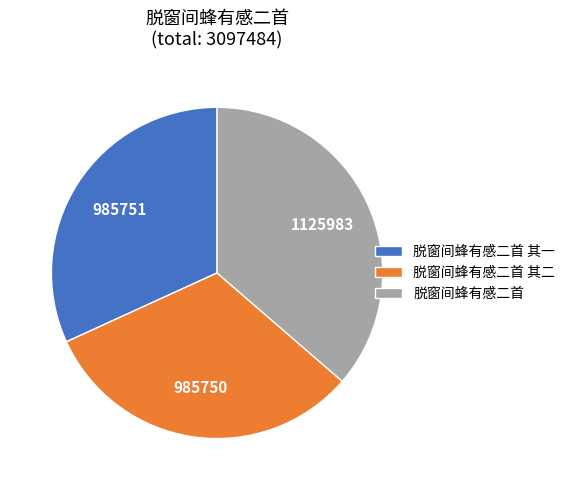

The 脱窗间蜂有感二首 其二 slice represents 32% of the pie. True or false?

True